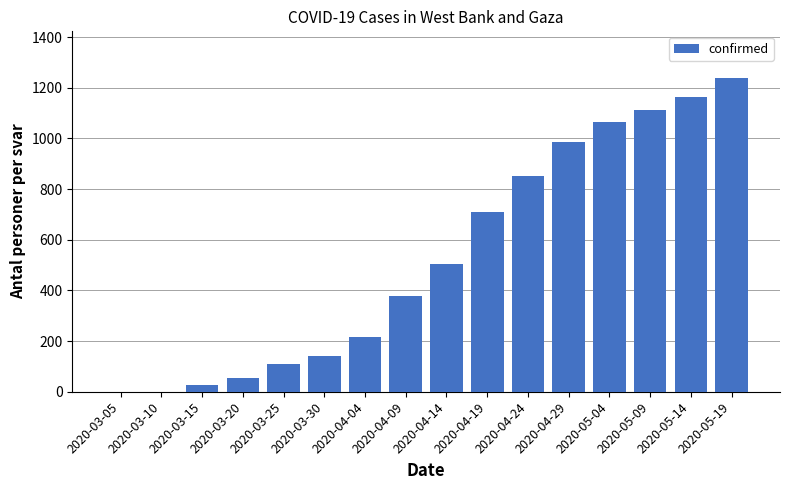

What is the ratio of the value at 2020-03-20 to the value at 2020-03-25?

0.5